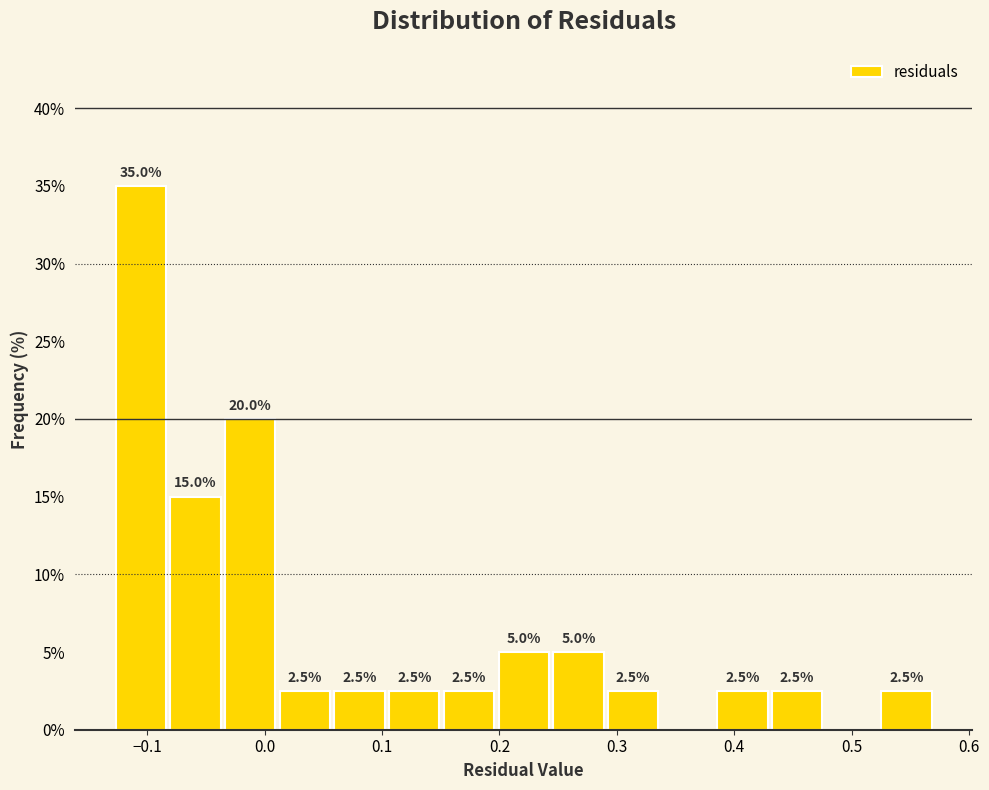

Which range on the x-axis has the tallest bar?

-0.13 to -0.08